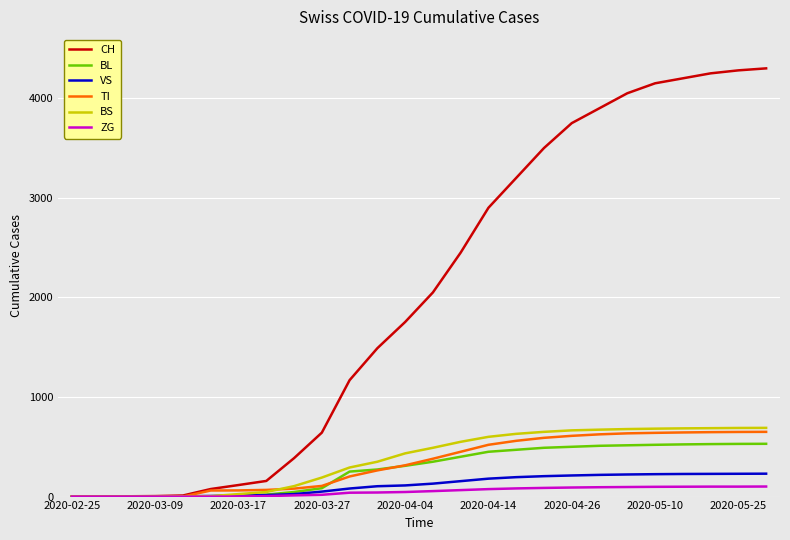

Which series has the largest range (max minus min)?

CH